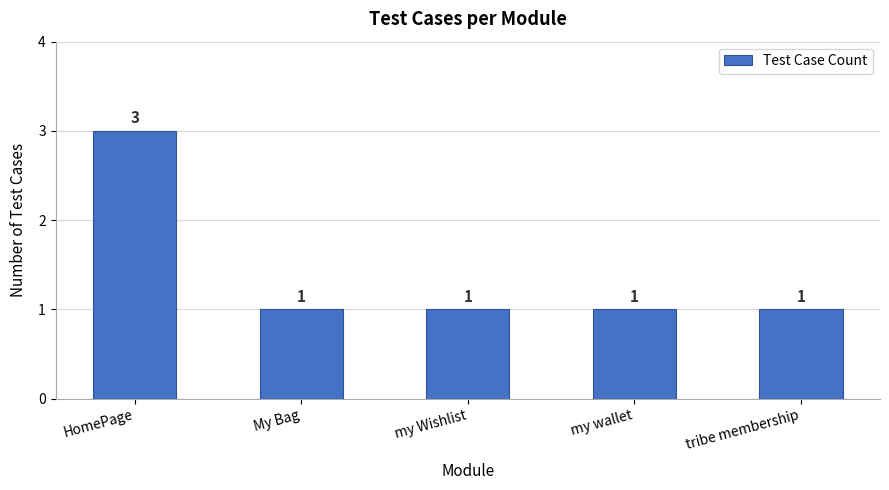

Count the number of values greater than 1.

1